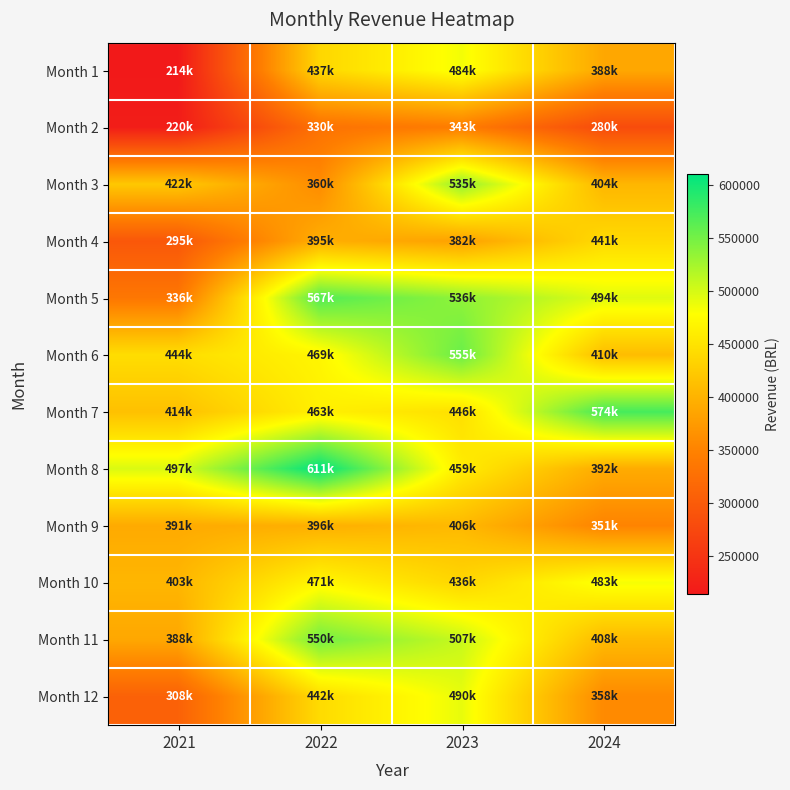

Reading left to right, what are all the values shown in this chart?

Month 1: 2021=213956.5	2022=436949.6	2023=484310.4	2024=387903.0
Month 2: 2021=219726.5	2022=329511.5	2023=343375.4	2024=279570.6
Month 3: 2021=421616.6	2022=359501.9	2023=535404.1	2024=403518.4
Month 4: 2021=294869.6	2022=395278.1	2023=381826.1	2024=440580.2
Month 5: 2021=335862.7	2022=567328.1	2023=536065.7	2024=494423.6
Month 6: 2021=444020.3	2022=469032.8	2023=555341.0	2024=410211.3
Month 7: 2021=413724.7	2022=463038.9	2023=446335.4	2024=573960.0
Month 8: 2021=497422.3	2022=610541.5	2023=459134.7	2024=392361.0
Month 9: 2021=391004.6	2022=396151.1	2023=406260.6	2024=350705.8
Month 10: 2021=403140.0	2022=470689.4	2023=436197.5	2024=483225.6
Month 11: 2021=387973.1	2022=550302.9	2023=507035.0	2024=407653.8
Month 12: 2021=307989.4	2022=441607.2	2023=490095.5	2024=357731.0